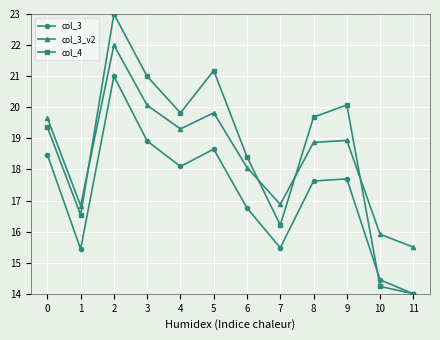

What is the maximum value for col_3_v2?

22.0